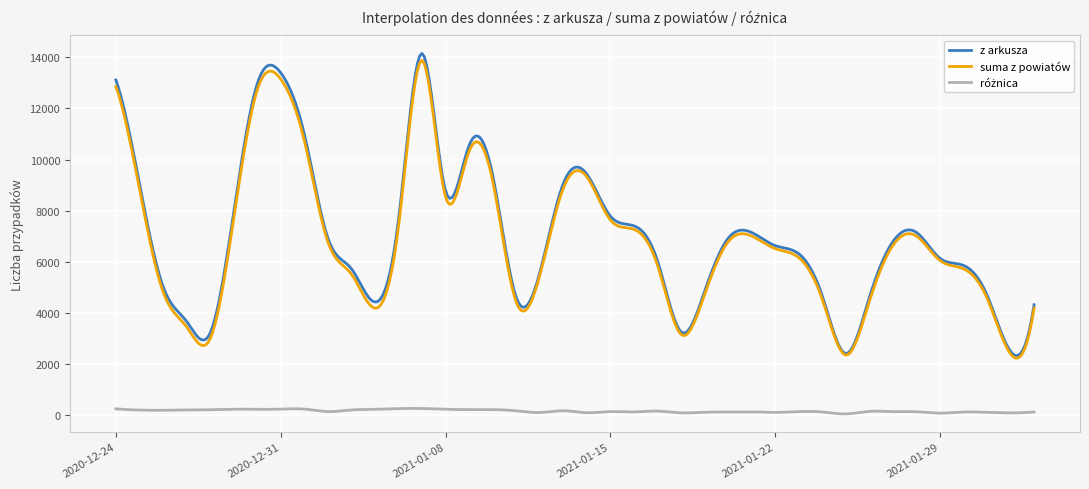

Which series has the widest spread of values?

z arkusza